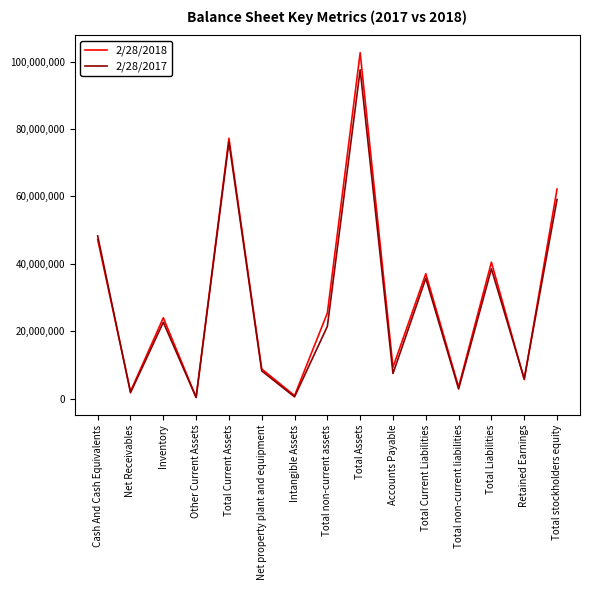

At which category is the sum across all series the highest?

Total Assets